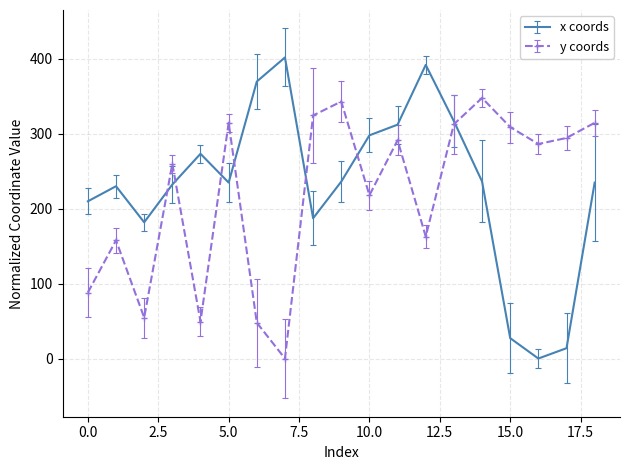

List the series in order of their peak value, lowest first.

y coords, x coords